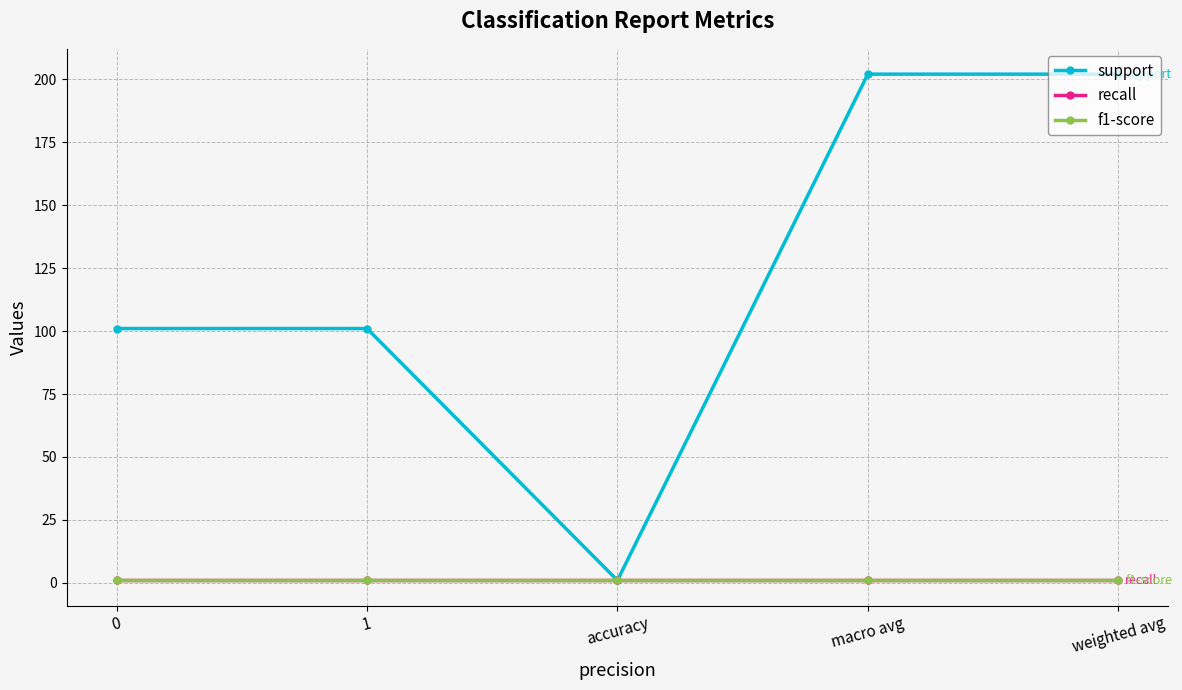

How many interior local valleys does the support series have?

1